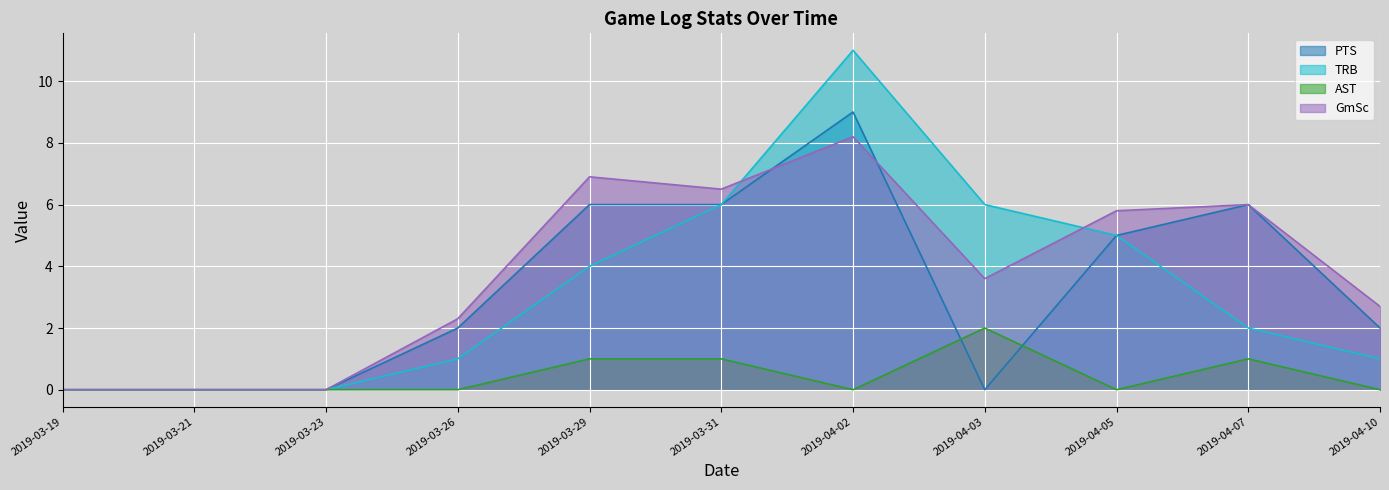

True or false: GmSc has a value of 8.2 at 2019-04-02.

True